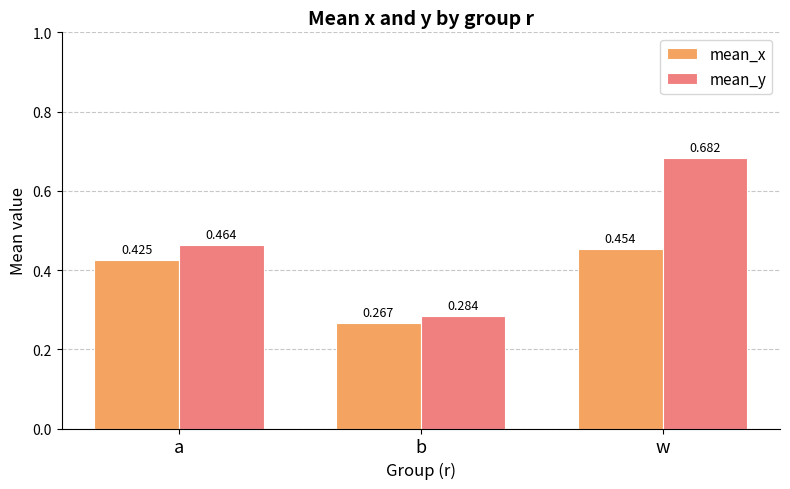

Which category has the highest value in the mean_y series?

w